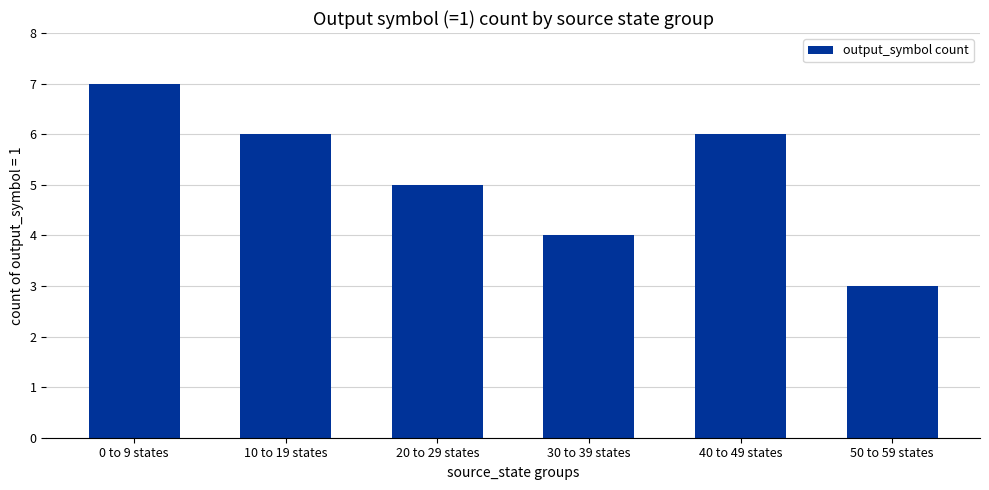

Are the bars grouped side by side (vs. stacked)?

No